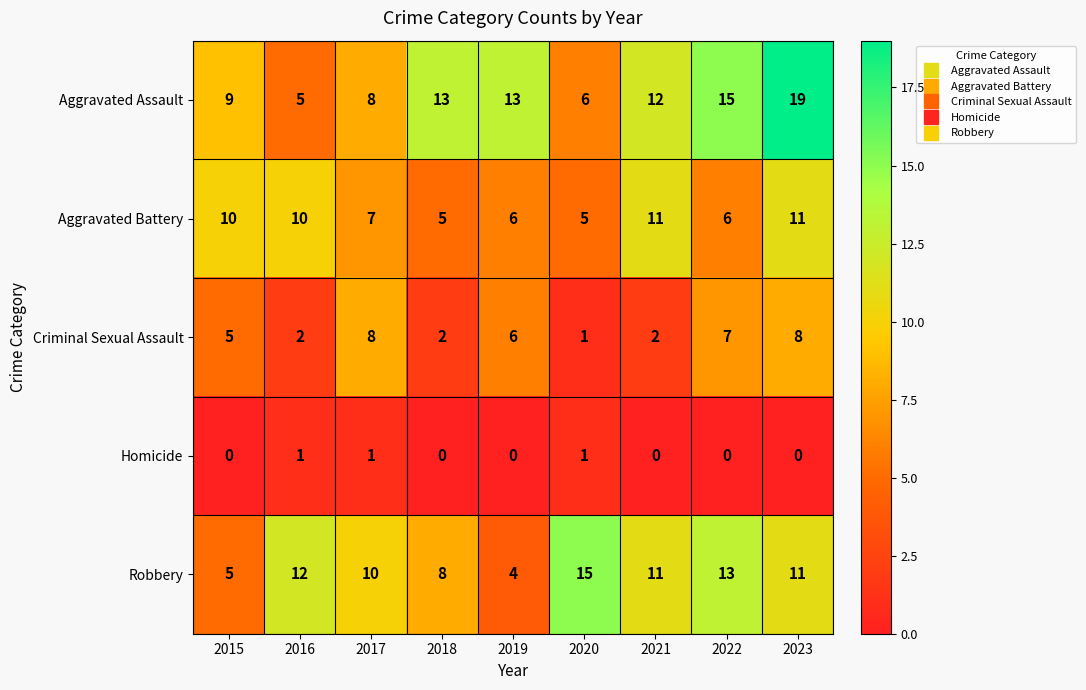

Is it true that Aggravated Battery equals 17 at 2016?

False